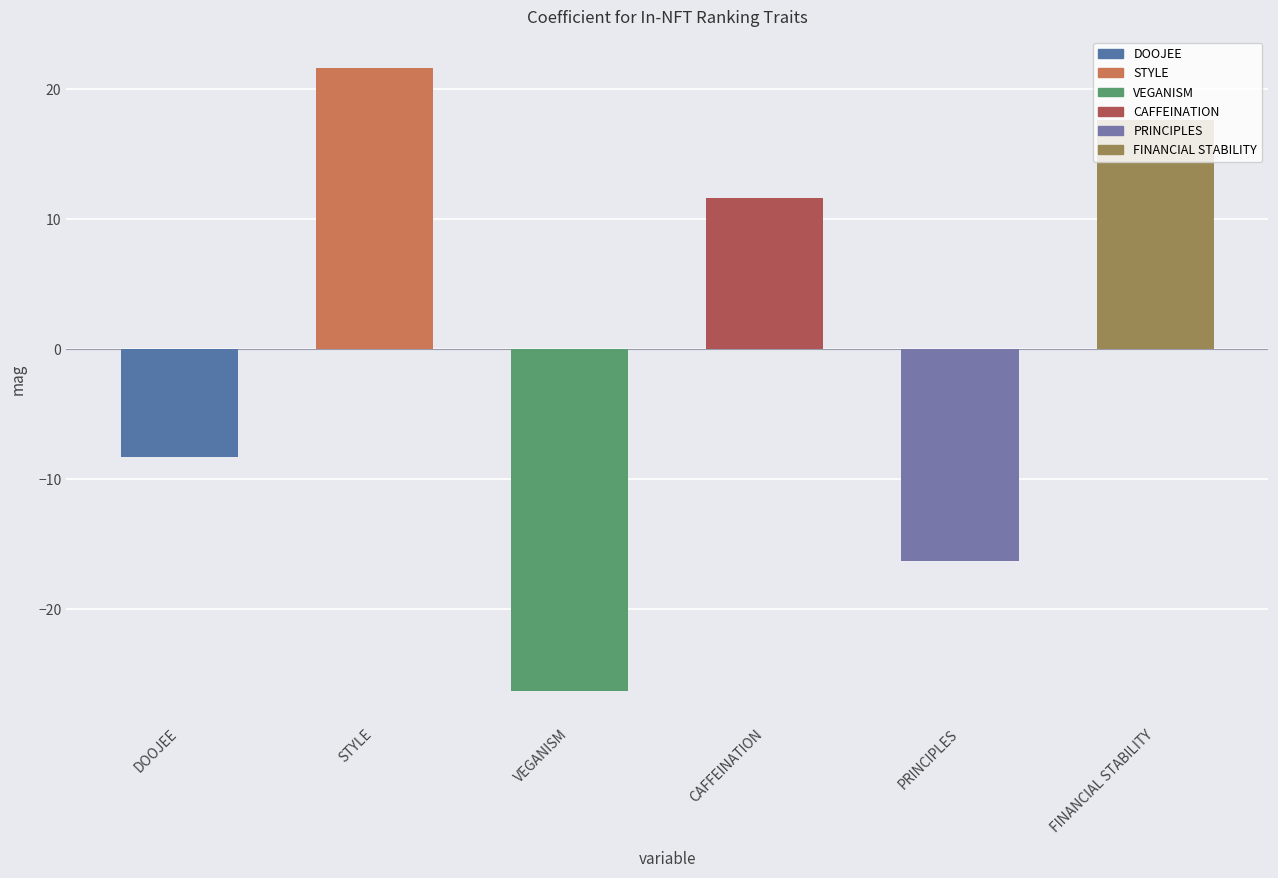

What is the change in value from STYLE to VEGANISM?

-48.0